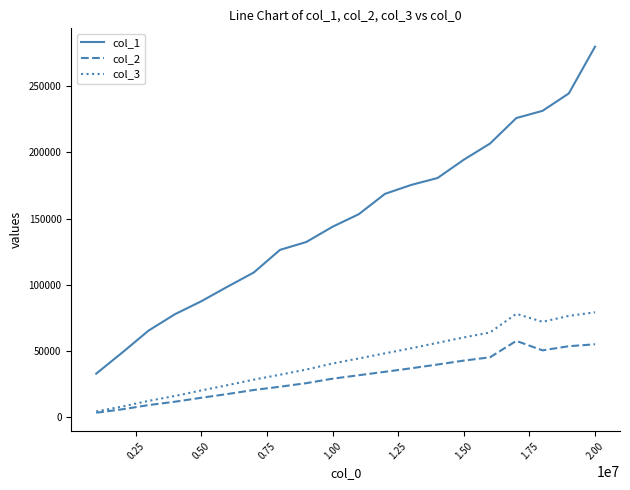

What are all the series names shown in the legend?

col_1, col_2, col_3